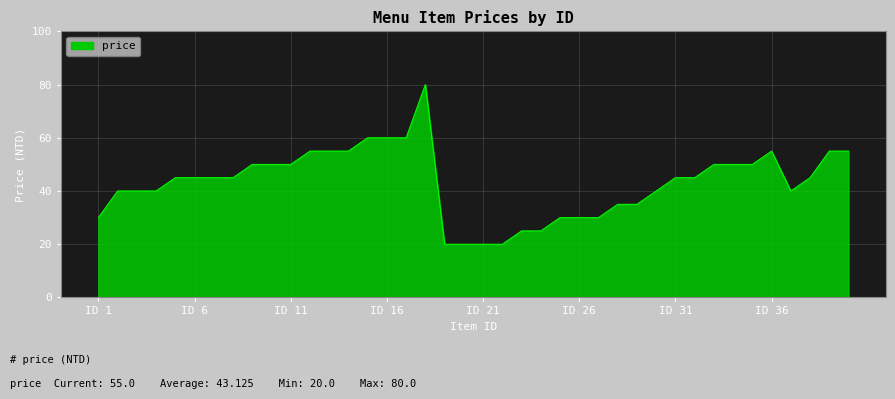

What is the maximum value shown in the chart?

80